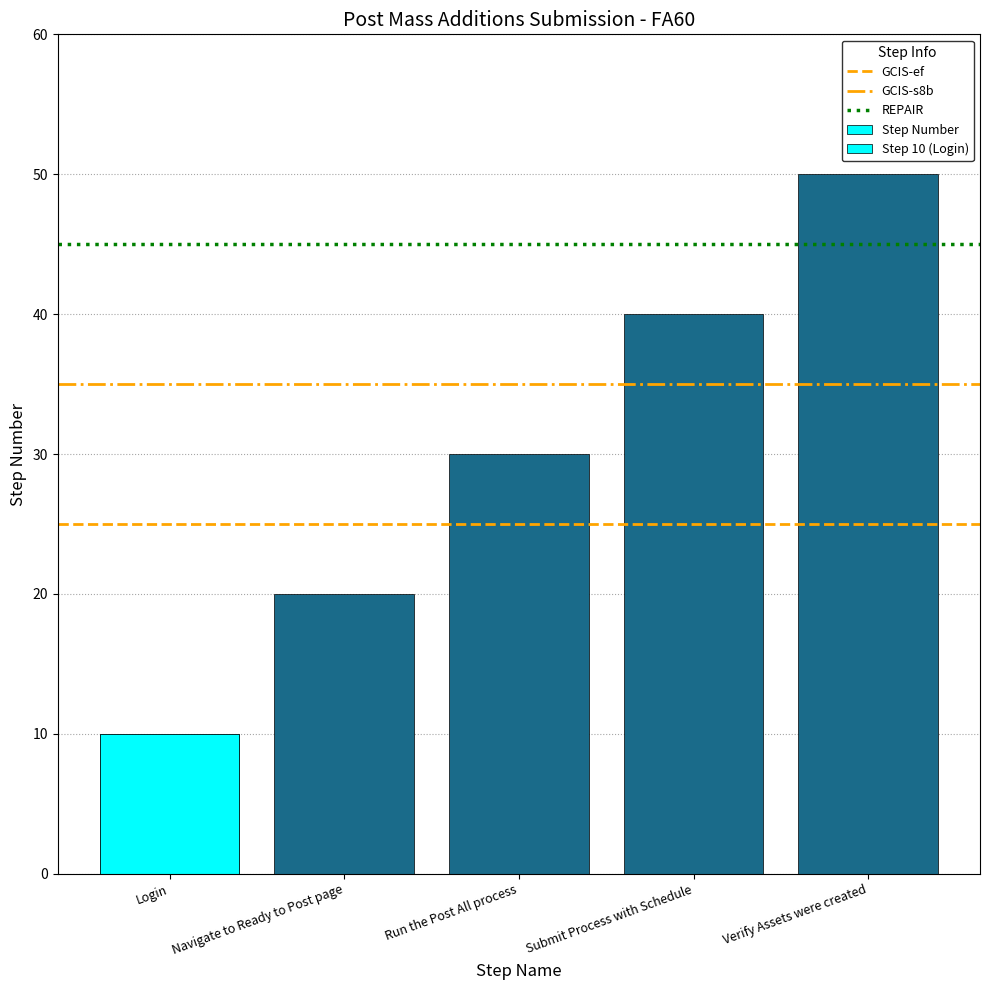

What is the difference between the values at Verify Assets were created and Run the Post All process?

20